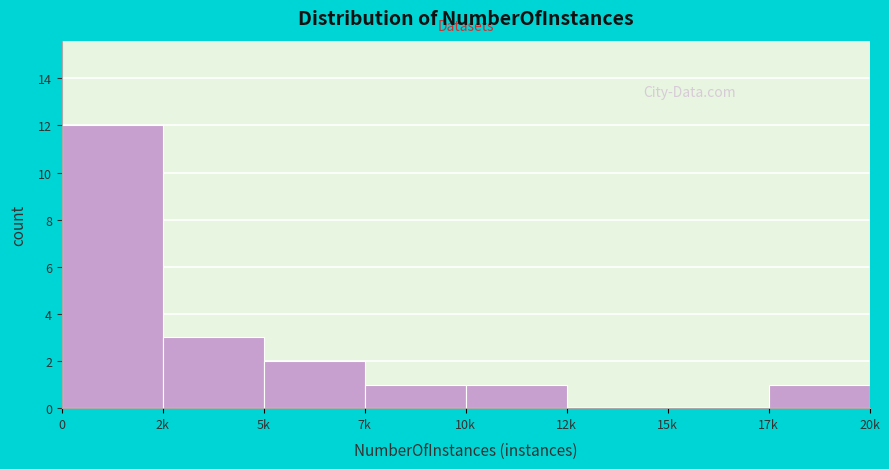

Reading left to right, list all the values displayed in this chart.

0=12	2k=3	5k=2	7k=1	10k=1	12k=0	15k=0	17k=1